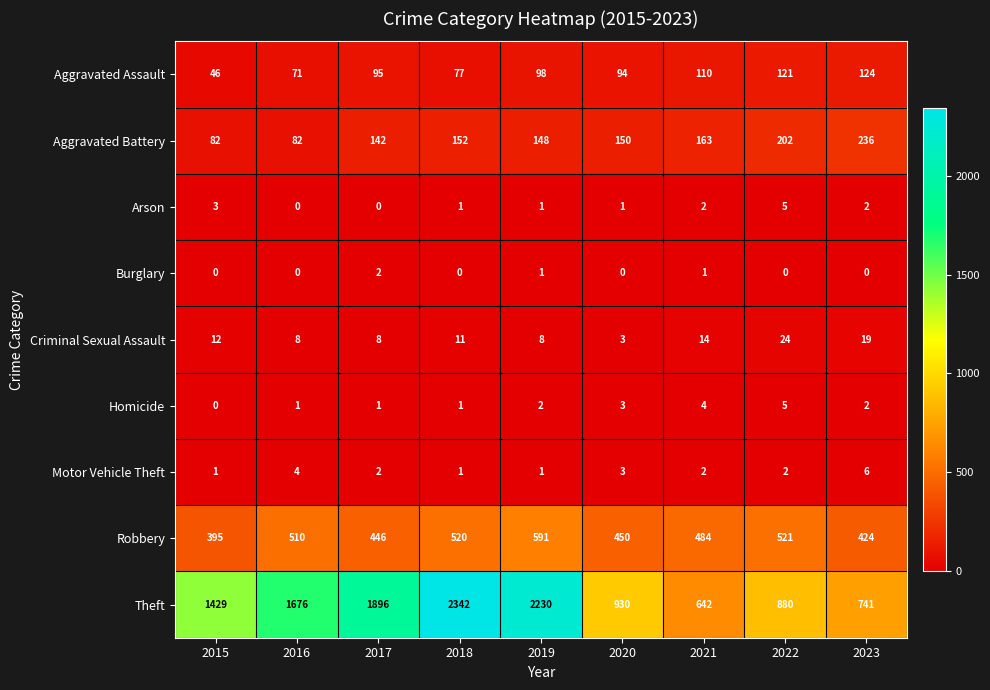

Which series has the largest total across all categories?

Theft